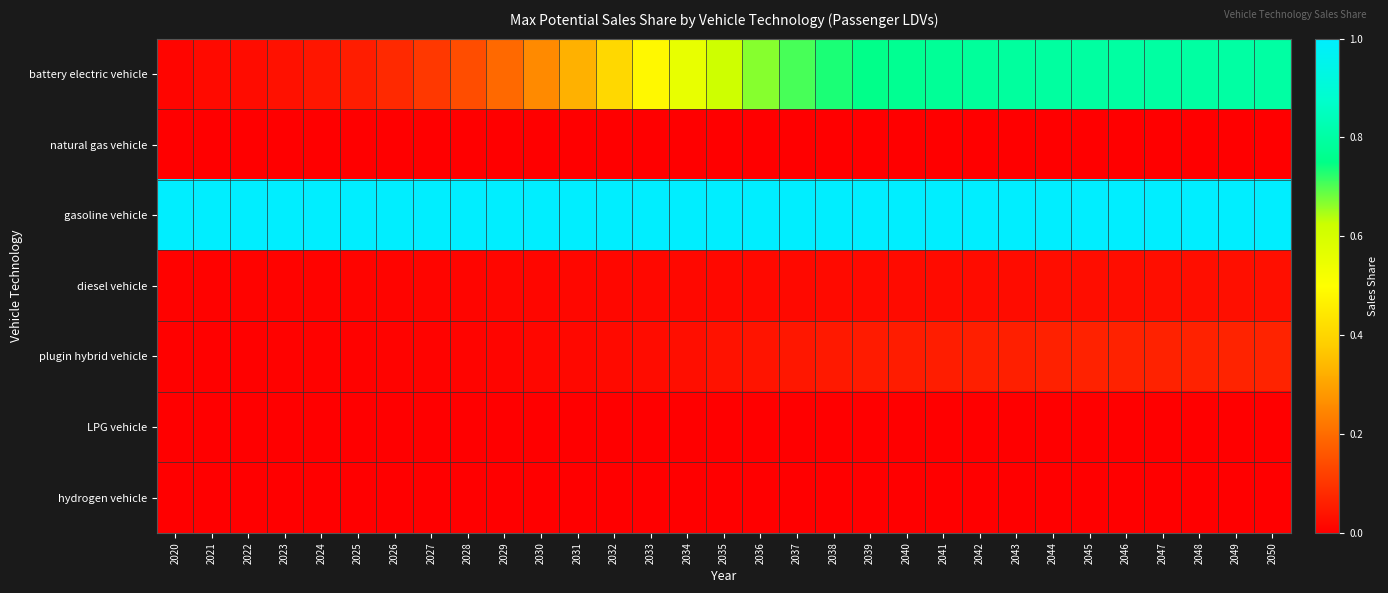

Reading left to right, list all the values displayed in this chart.

battery electric vehicle: 2020=0.0	2021=0.0	2022=0.0	2023=0.0	2024=0.0	2025=0.1	2026=0.1	2027=0.1	2028=0.1	2029=0.2	2030=0.3	2031=0.3	2032=0.4	2033=0.5	2034=0.6	2035=0.6	2036=0.7	2037=0.7	2038=0.7	2039=0.8	2040=0.8	2041=0.8	2042=0.8	2043=0.8	2044=0.8	2045=0.8	2046=0.8	2047=0.8	2048=0.8	2049=0.8	2050=0.8
natural gas vehicle: 2020=0.0	2021=0.0	2022=0.0	2023=0.0	2024=0.0	2025=0.0	2026=0.0	2027=0.0	2028=0.0	2029=0.0	2030=0.0	2031=0.0	2032=0.0	2033=0.0	2034=0.0	2035=0.0	2036=0.0	2037=0.0	2038=0.0	2039=0.0	2040=0.0	2041=0.0	2042=0.0	2043=0.0	2044=0.0	2045=0.0	2046=0.0	2047=0.0	2048=0.0	2049=0.0	2050=0.0
gasoline vehicle: 2020=1.0	2021=1.0	2022=1.0	2023=1.0	2024=1.0	2025=1.0	2026=1.0	2027=1.0	2028=1.0	2029=1.0	2030=1.0	2031=1.0	2032=1.0	2033=1.0	2034=1.0	2035=1.0	2036=1.0	2037=1.0	2038=1.0	2039=1.0	2040=1.0	2041=1.0	2042=1.0	2043=1.0	2044=1.0	2045=1.0	2046=1.0	2047=1.0	2048=1.0	2049=1.0	2050=1.0
diesel vehicle: 2020=0.0	2021=0.0	2022=0.0	2023=0.0	2024=0.0	2025=0.0	2026=0.0	2027=0.0	2028=0.0	2029=0.0	2030=0.0	2031=0.0	2032=0.0	2033=0.0	2034=0.0	2035=0.0	2036=0.0	2037=0.0	2038=0.0	2039=0.0	2040=0.0	2041=0.0	2042=0.0	2043=0.0	2044=0.0	2045=0.0	2046=0.0	2047=0.0	2048=0.0	2049=0.0	2050=0.0
plugin hybrid vehicle: 2020=0.0	2021=0.0	2022=0.0	2023=0.0	2024=0.0	2025=0.0	2026=0.0	2027=0.0	2028=0.0	2029=0.0	2030=0.0	2031=0.0	2032=0.0	2033=0.0	2034=0.0	2035=0.0	2036=0.0	2037=0.0	2038=0.0	2039=0.1	2040=0.1	2041=0.1	2042=0.1	2043=0.1	2044=0.1	2045=0.1	2046=0.1	2047=0.1	2048=0.1	2049=0.1	2050=0.1
LPG vehicle: 2020=0.0	2021=0.0	2022=0.0	2023=0.0	2024=0.0	2025=0.0	2026=0.0	2027=0.0	2028=0.0	2029=0.0	2030=0.0	2031=0.0	2032=0.0	2033=0.0	2034=0.0	2035=0.0	2036=0.0	2037=0.0	2038=0.0	2039=0.0	2040=0.0	2041=0.0	2042=0.0	2043=0.0	2044=0.0	2045=0.0	2046=0.0	2047=0.0	2048=0.0	2049=0.0	2050=0.0
hydrogen vehicle: 2020=0.0	2021=0.0	2022=0.0	2023=0.0	2024=0.0	2025=0.0	2026=0.0	2027=0.0	2028=0.0	2029=0.0	2030=0.0	2031=0.0	2032=0.0	2033=0.0	2034=0.0	2035=0.0	2036=0.0	2037=0.0	2038=0.0	2039=0.0	2040=0.0	2041=0.0	2042=0.0	2043=0.0	2044=0.0	2045=0.0	2046=0.0	2047=0.0	2048=0.0	2049=0.0	2050=0.0